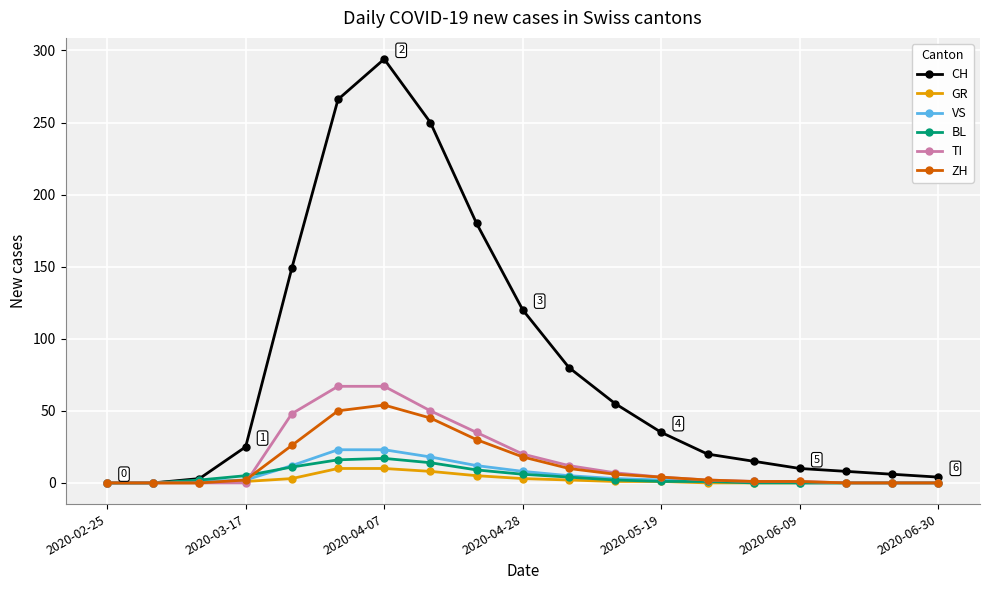

What is the maximum value shown in the chart?

294